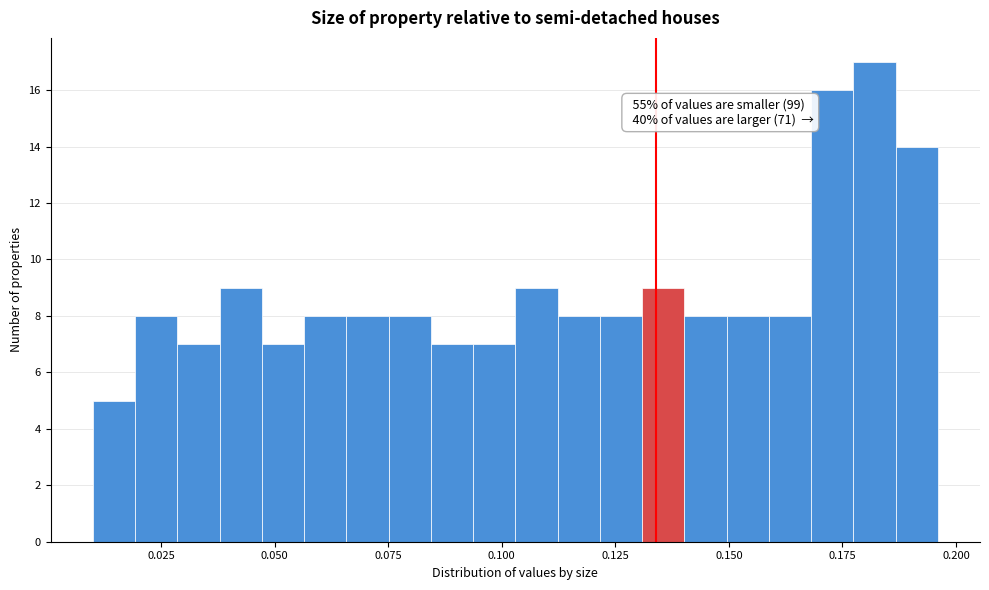

Around what value on the x-axis is the tallest bar? Give the approximate position of its centre, as read against the axis.

0.180